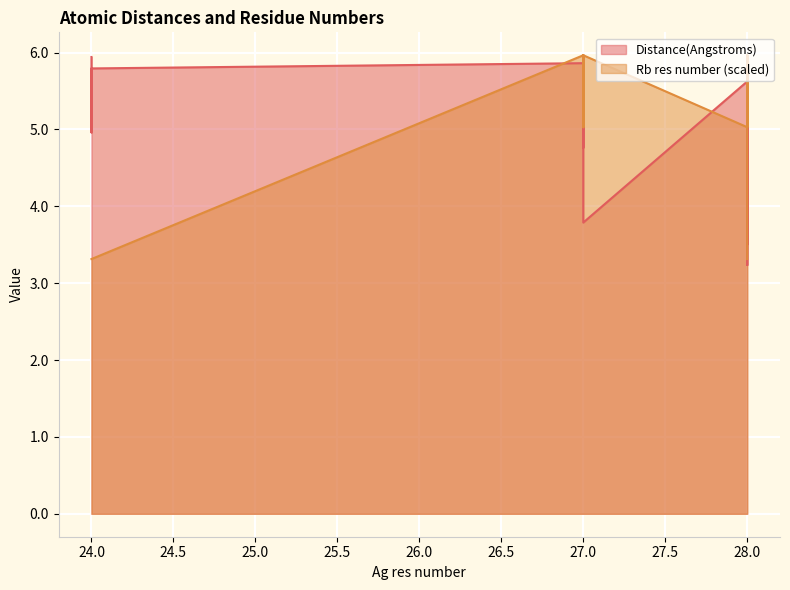

At which label is Rb res number closest to 4?

24